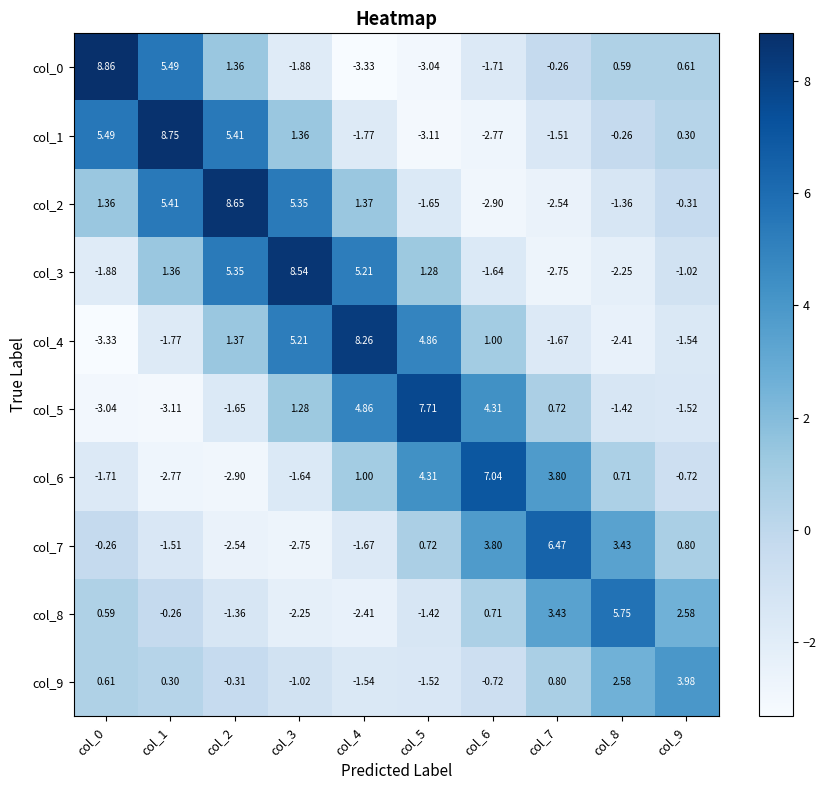

Is the value of col_3 at col_3 greater than the value of col_2 at col_3?

Yes